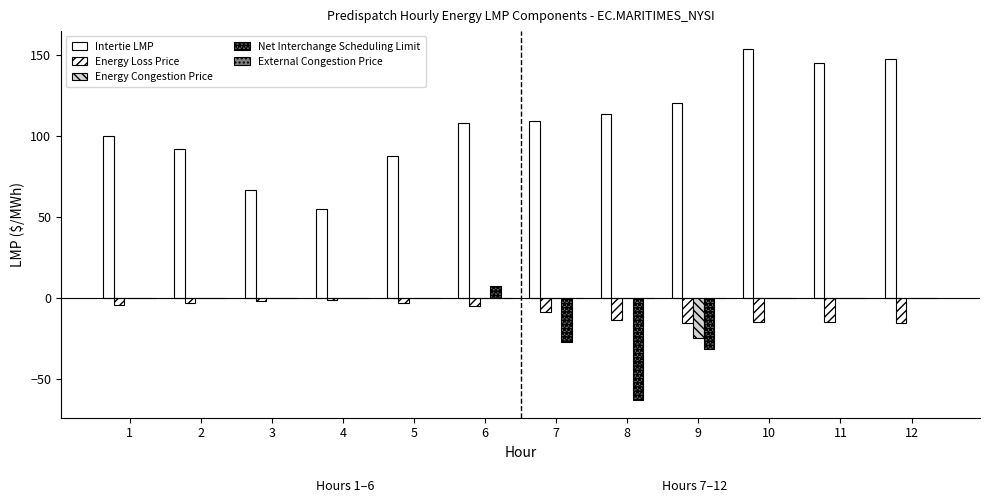

At which label does Energy Loss Price reach its minimum?

12